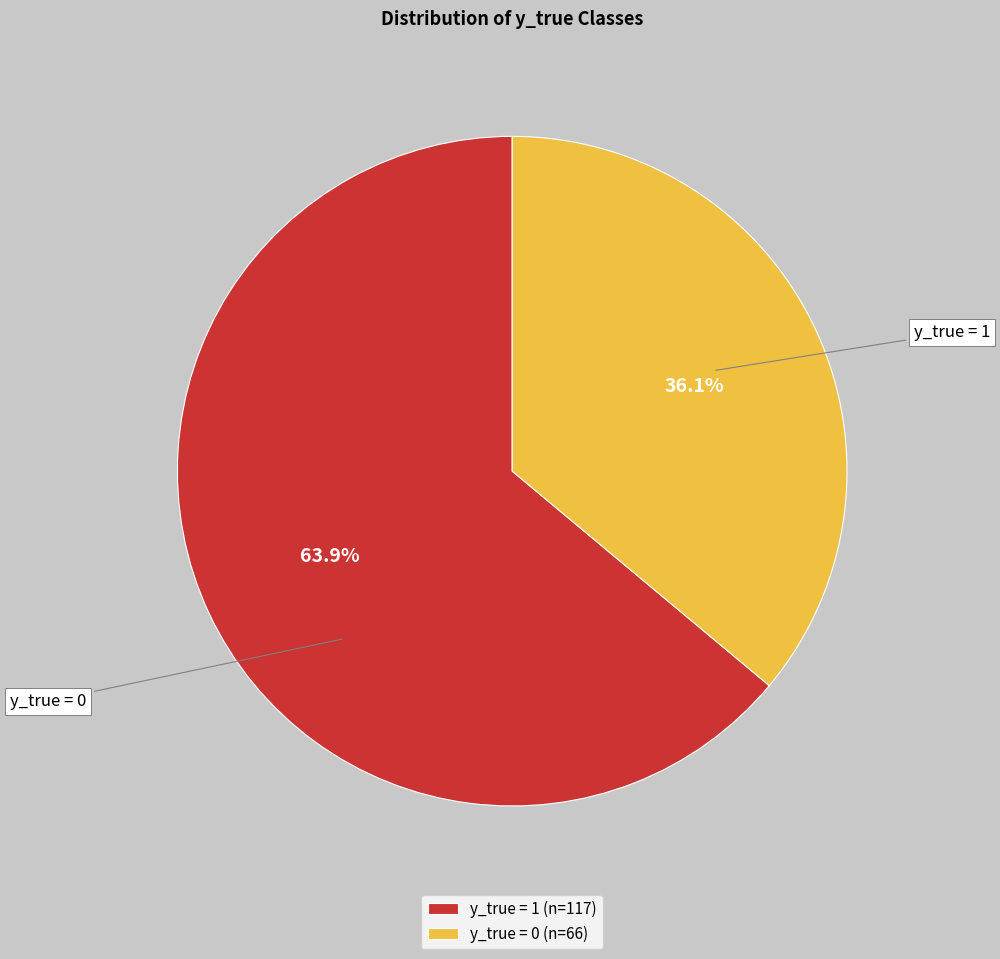

To the nearest percent, what percentage of the pie is y_true = 1?

64%